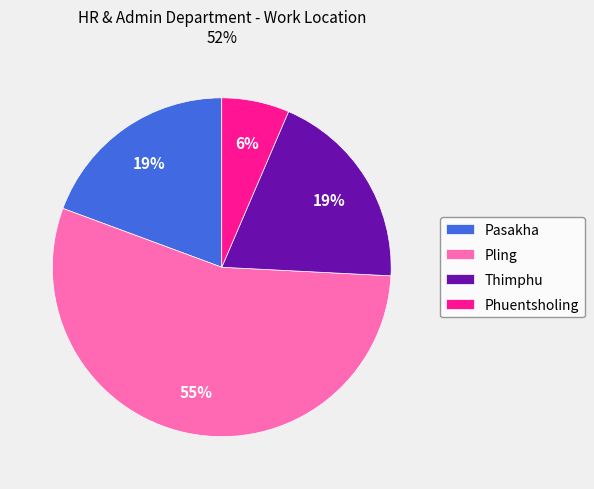

What is the ratio of the value at Phuentsholing to the value at Pling?

0.1